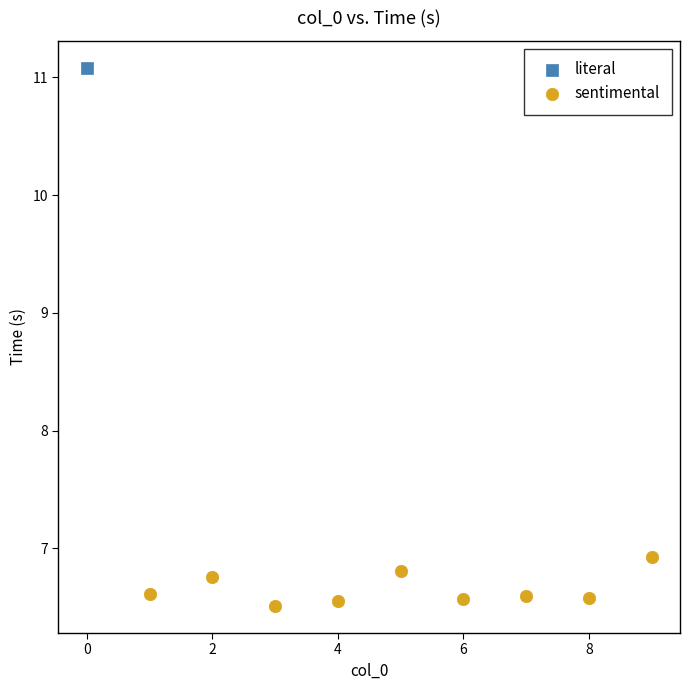

What are all the series names shown in the legend?

literal, sentimental